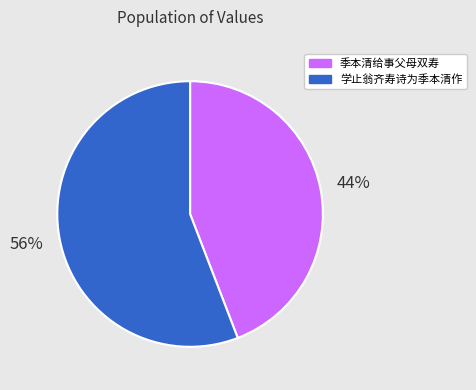

What is the majority slice?

学止翁齐寿诗为季本清作